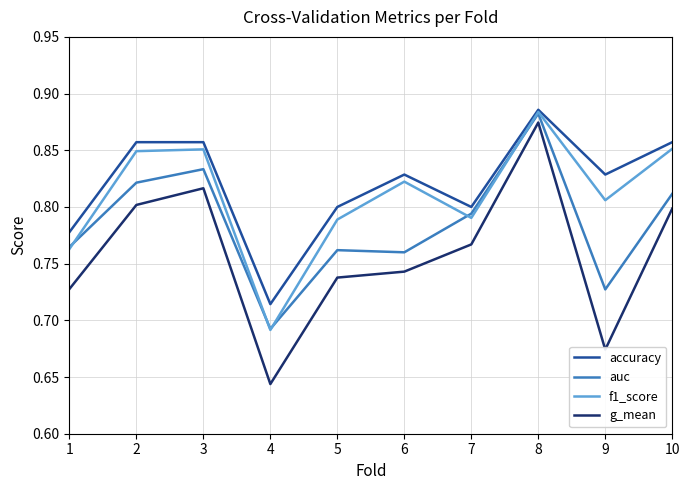

Is it true that accuracy equals 0.8 at 7?

True